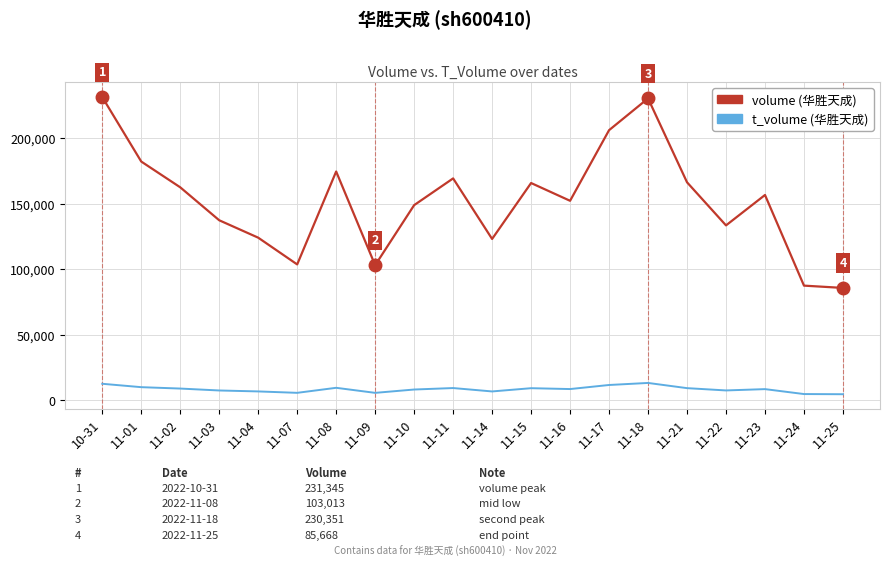

What is the spread (max minus min) of values at 11-01?

172232